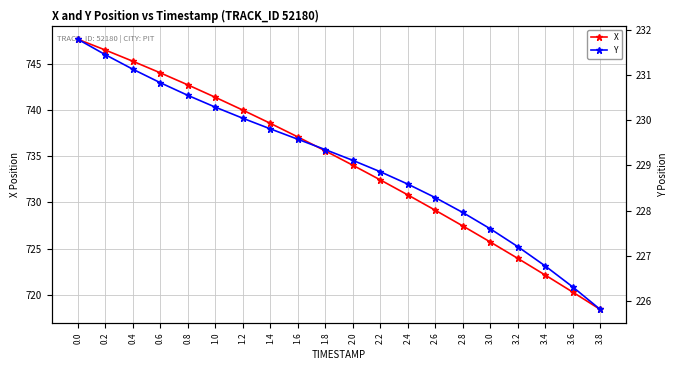

Rank the categories by X value from lowest to highest.

3.8, 3.6, 3.4, 3.2, 3.0, 2.8, 2.6, 2.4, 2.2, 2.0, 1.8, 1.6, 1.4, 1.2, 1.0, 0.8, 0.6, 0.4, 0.2, 0.0